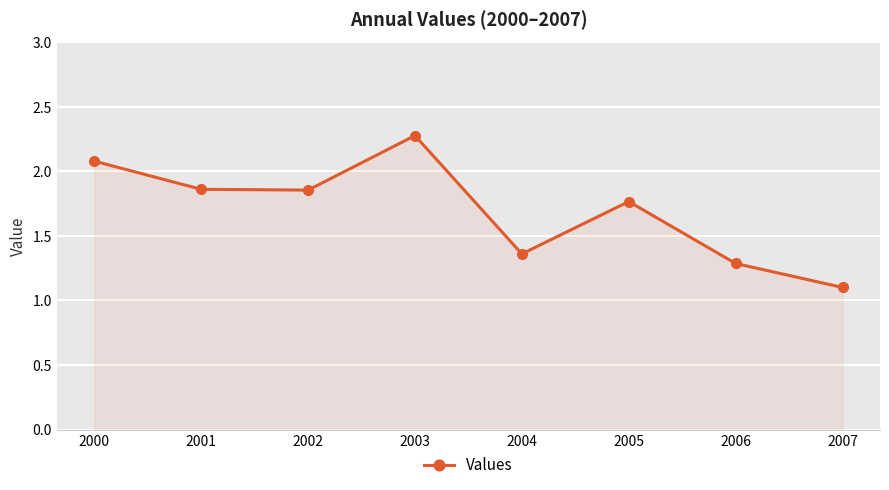

What is the sum of all values?

13.6